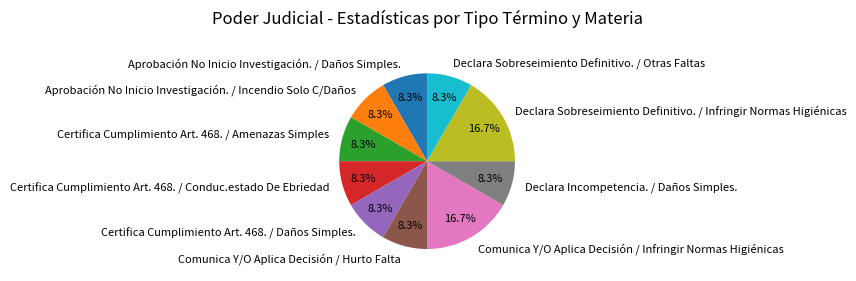

How many slices are in this pie chart?

10